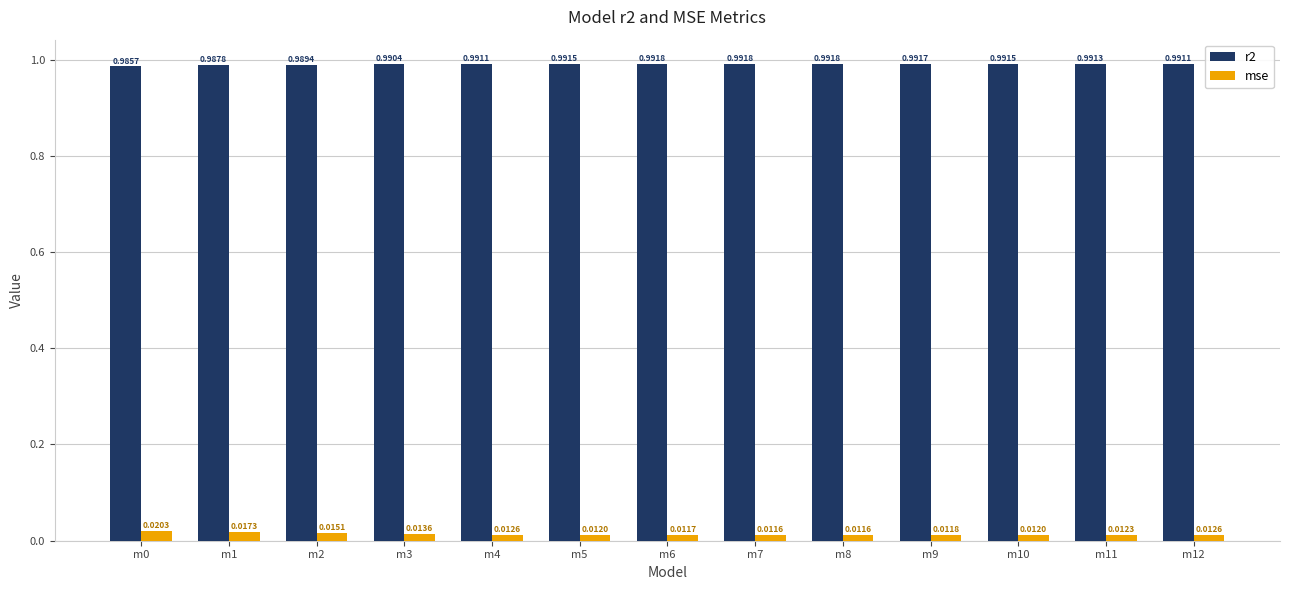

At how many categories does at least one series exceed 0?

13